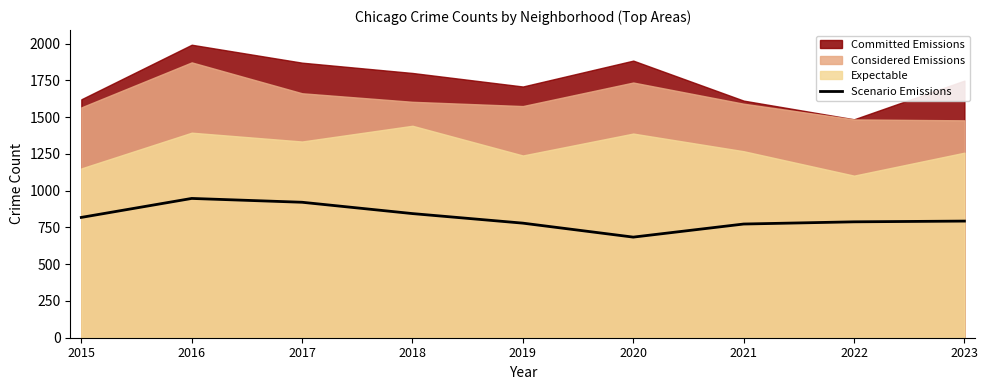

How many categories are shown in the chart?

9